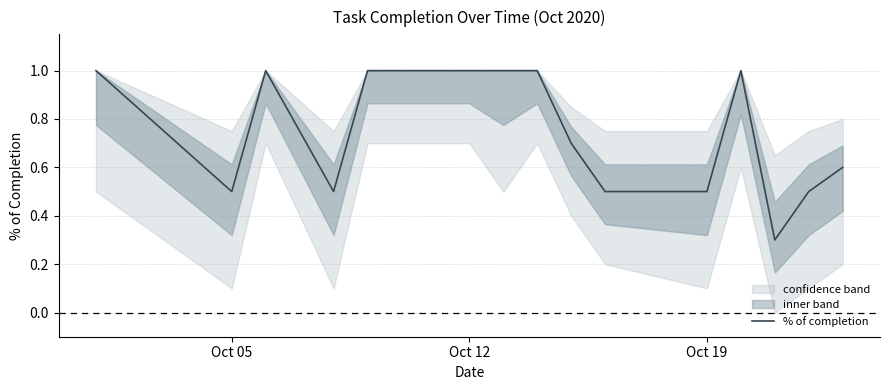

How many categories are shown in the chart?

15